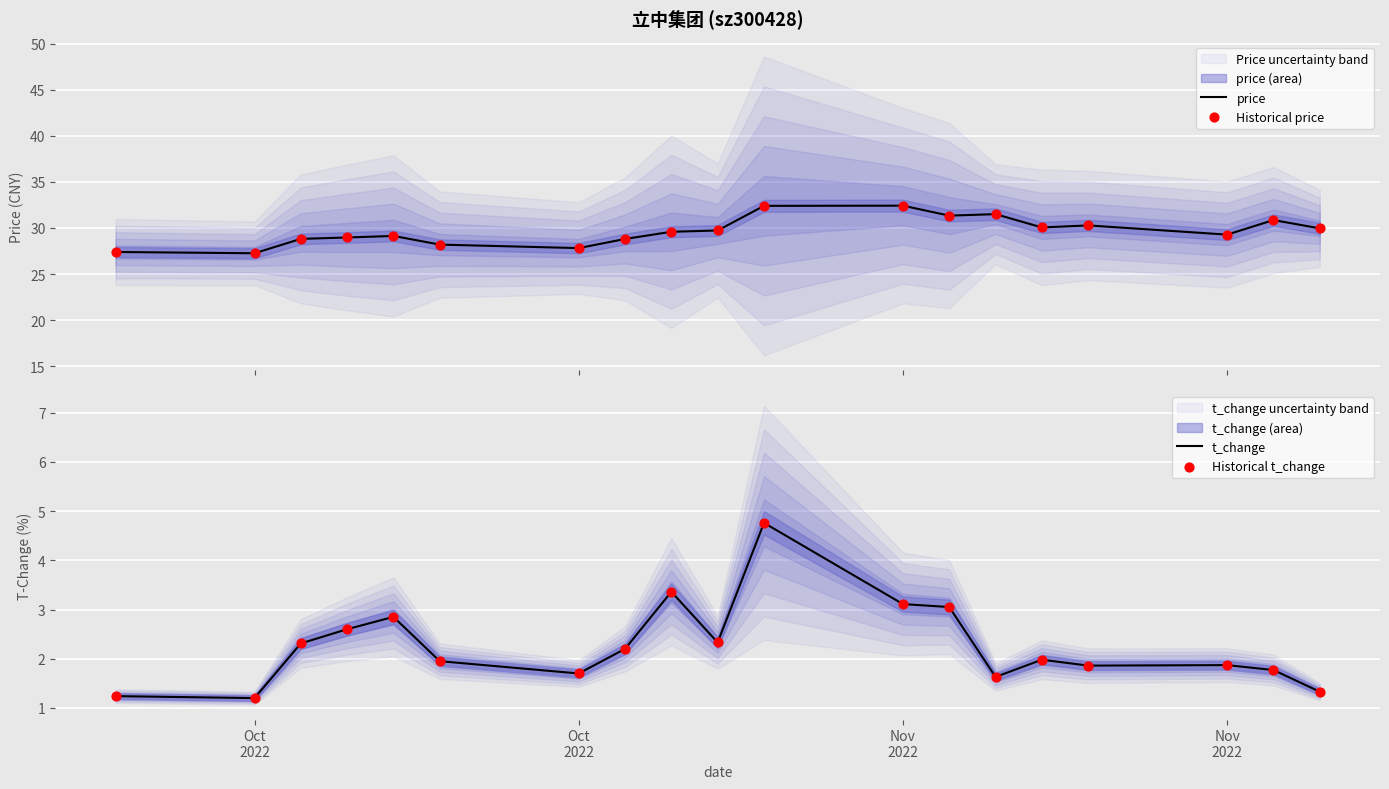

Which series reaches the minimum Y coordinate?

t_change